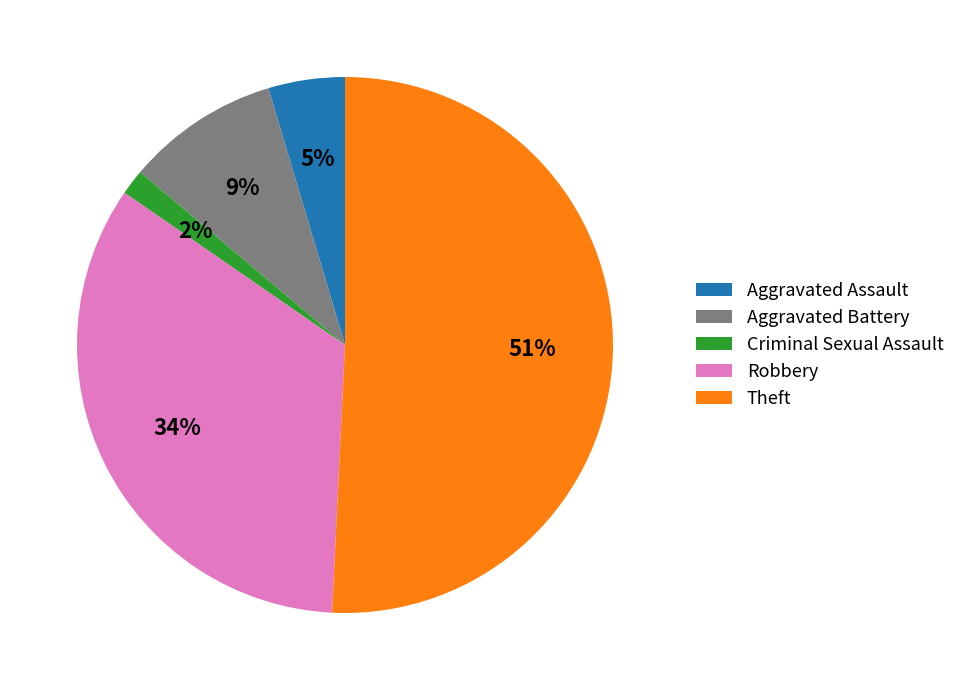

Do Aggravated Battery and Criminal Sexual Assault together represent more than half of the pie?

No